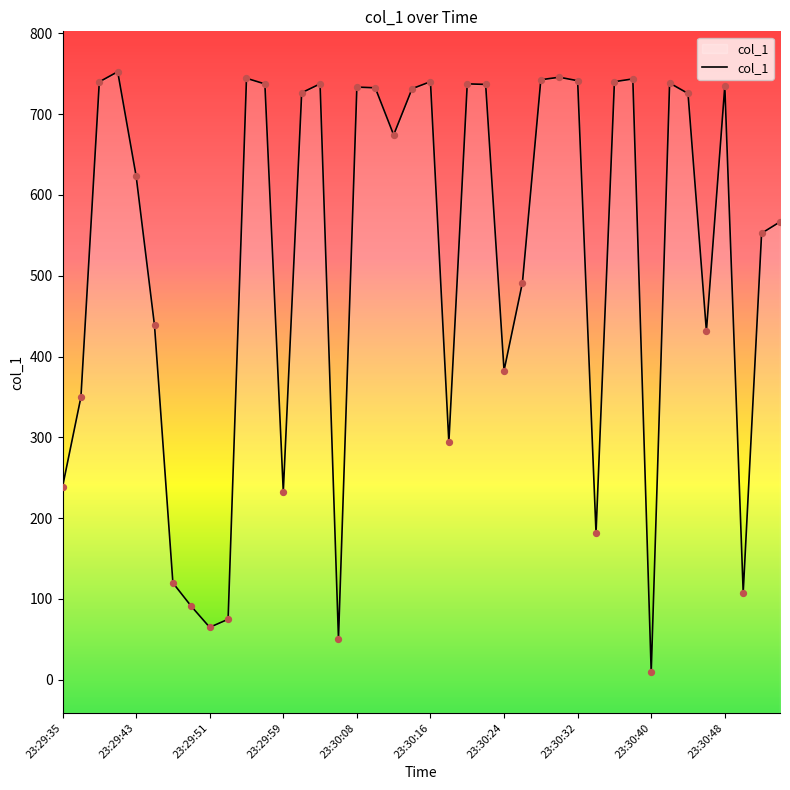

Which has a higher value, 23:30:14 or 23:30:30?

23:30:30